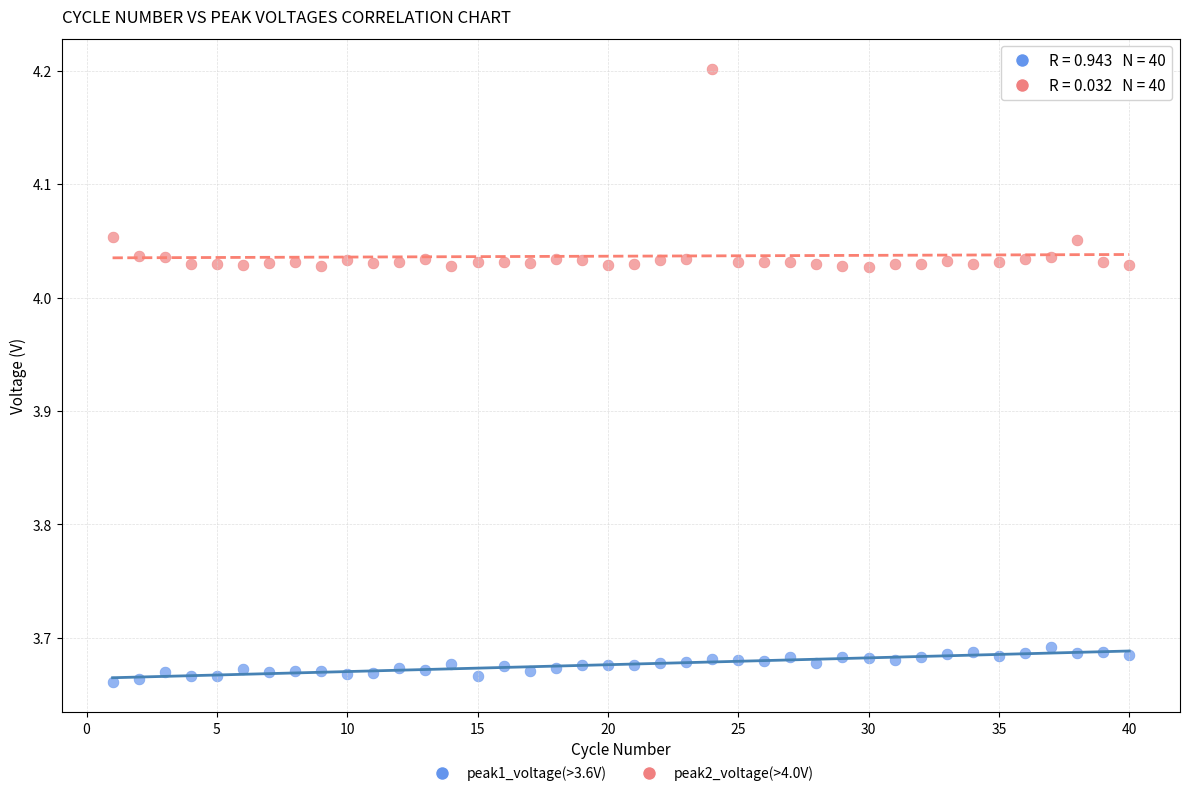

Which series has the widest spread of Y values?

peak2_voltage(>4.0V)